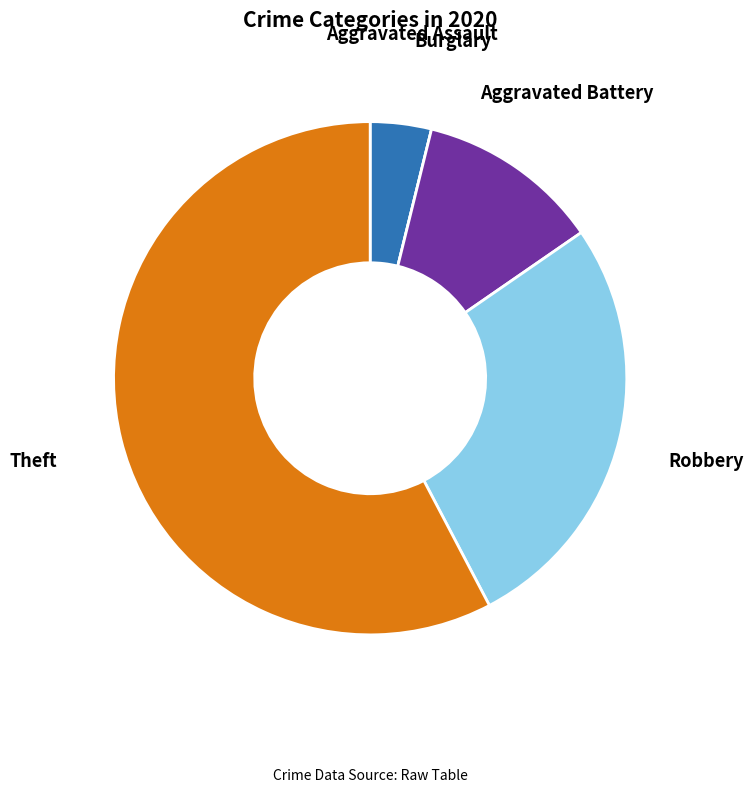

True or false: Theft accounts for 58% of the total.

True